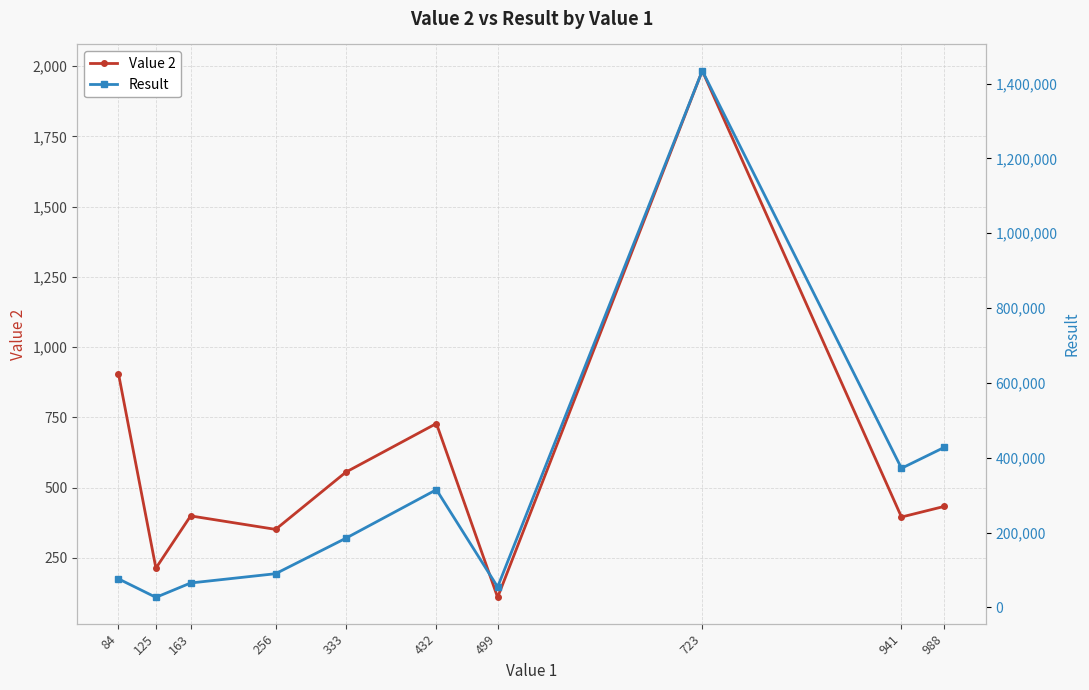

At how many categories does at least one series exceed 639578?

1